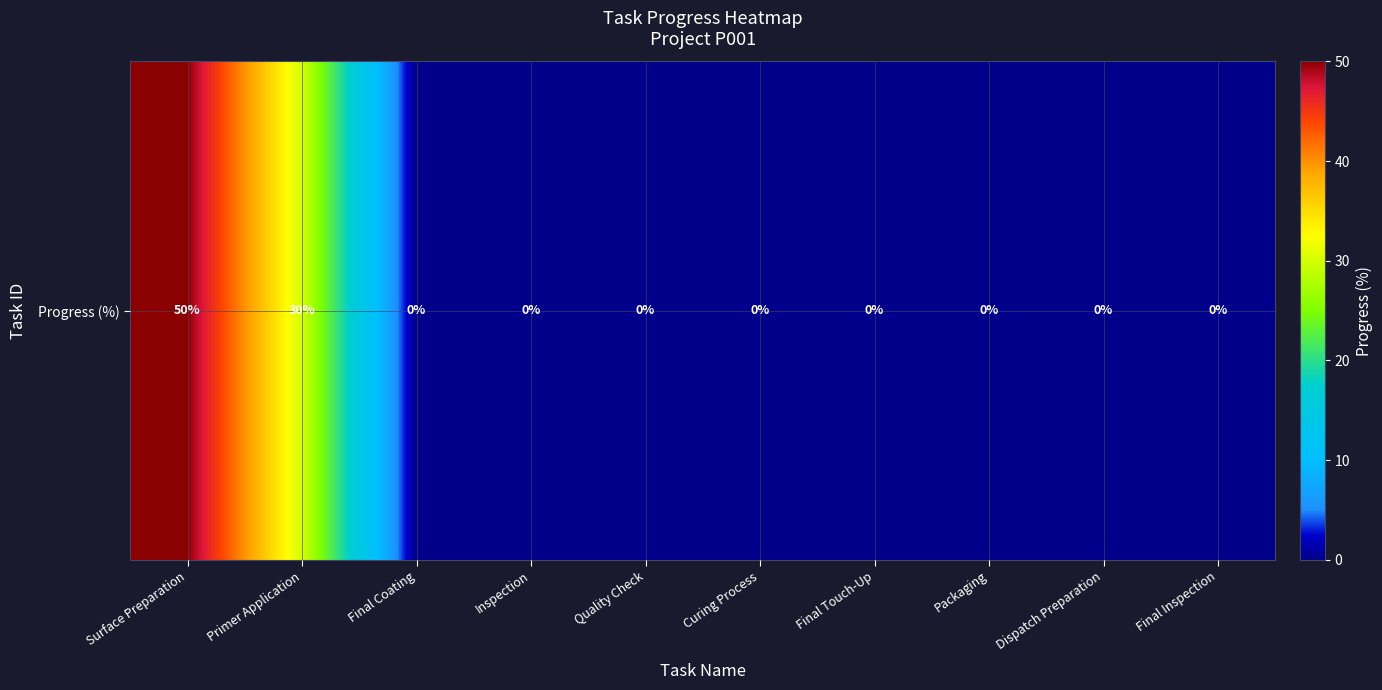

Count the number of data series in this chart.

1